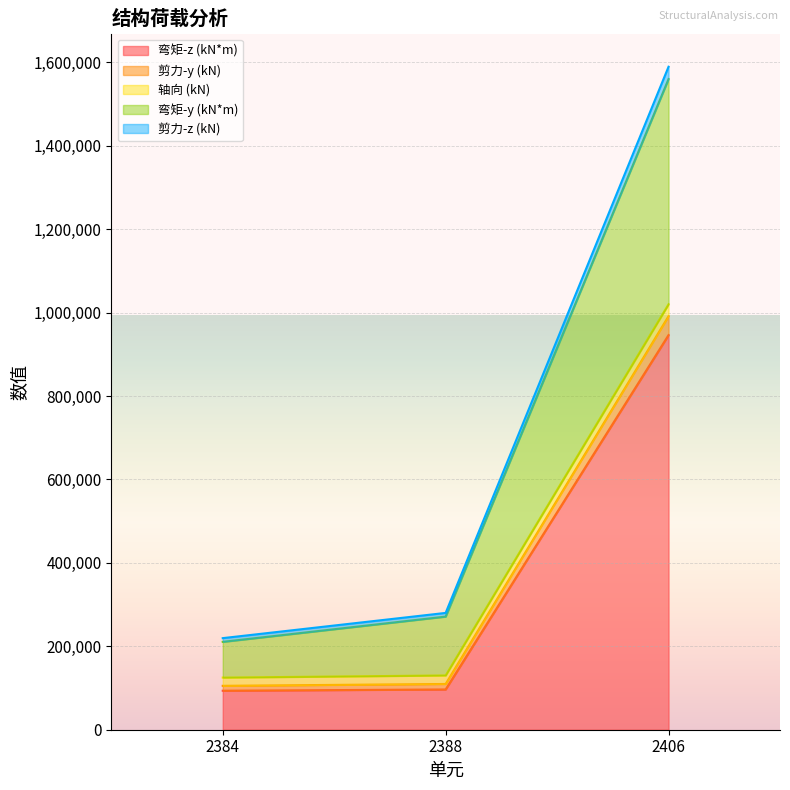

What is the highest value of the 弯矩-y (kN*m) series?

1019863